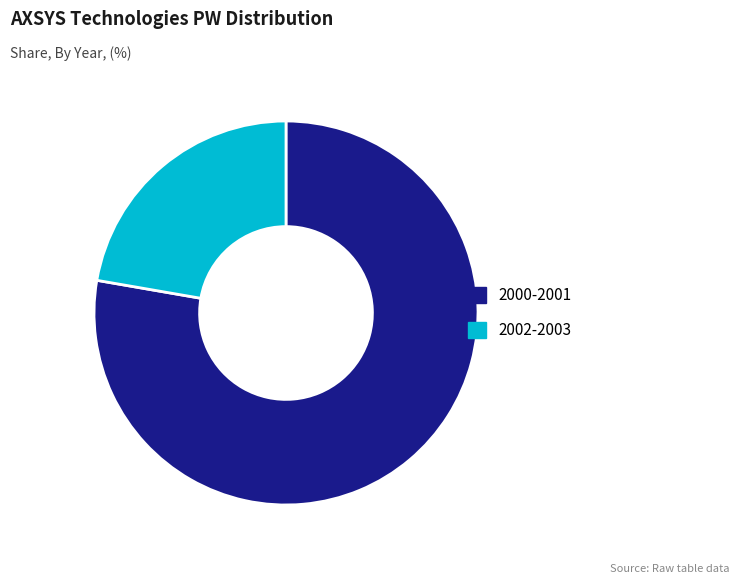

Does 2000-2001 account for over 50% of the chart?

Yes